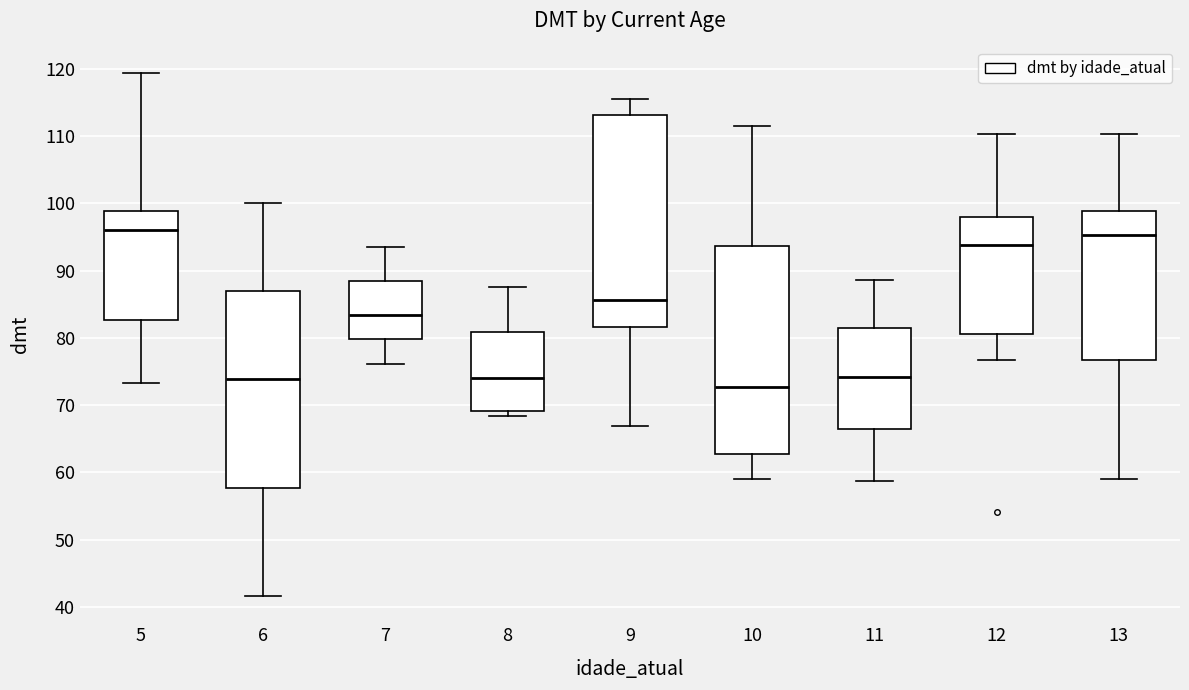

Reading left to right, transcribe this box plot: for each box, give where its median line is, the range the box spans, and where its two whiskers end, as read against the y-axis. The values are not printed on the chart, so give them approximately, as read against the axis.

5: median 96, box 83 to 99, whiskers 73 to 119
6: median 74, box 58 to 87, whiskers 42 to 100
7: median 83, box 80 to 88, whiskers 76 to 94
8: median 74, box 69 to 81, whiskers 68 to 88
9: median 86, box 82 to 113, whiskers 67 to 116
10: median 73, box 63 to 94, whiskers 59 to 112
11: median 74, box 66 to 81, whiskers 59 to 89
12: median 94, box 81 to 98, whiskers 77 to 110
13: median 95, box 77 to 99, whiskers 59 to 110